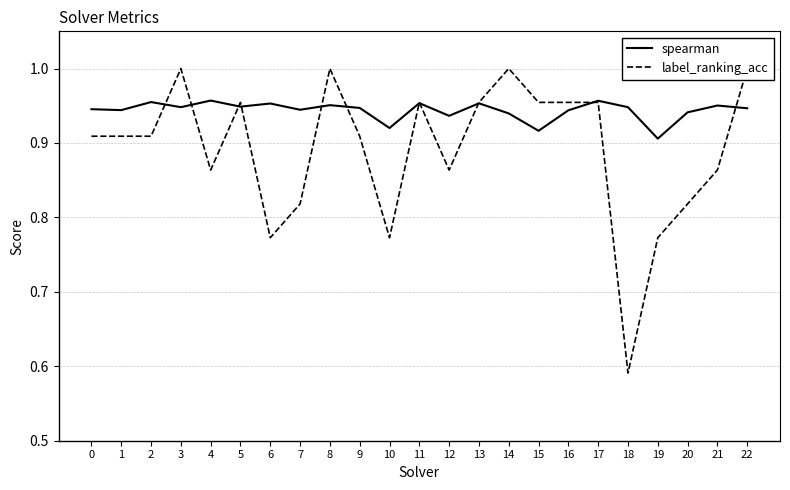

What is the value of the spearman point at the 11th from the left?

0.9